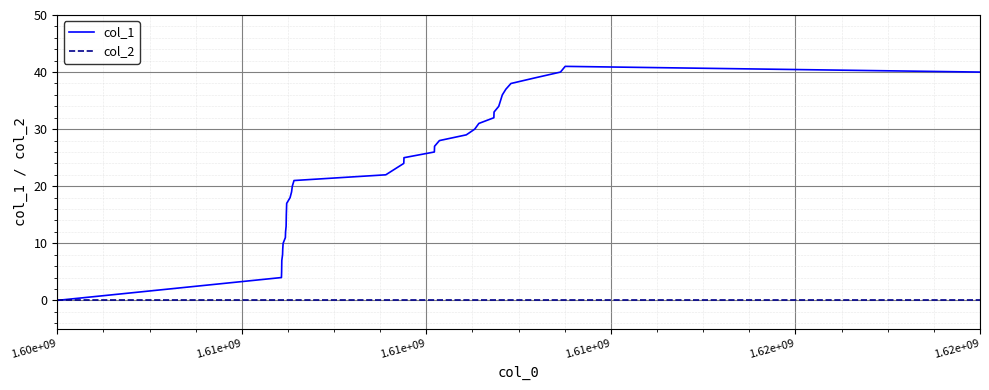

What is the maximum value for col_1?

41